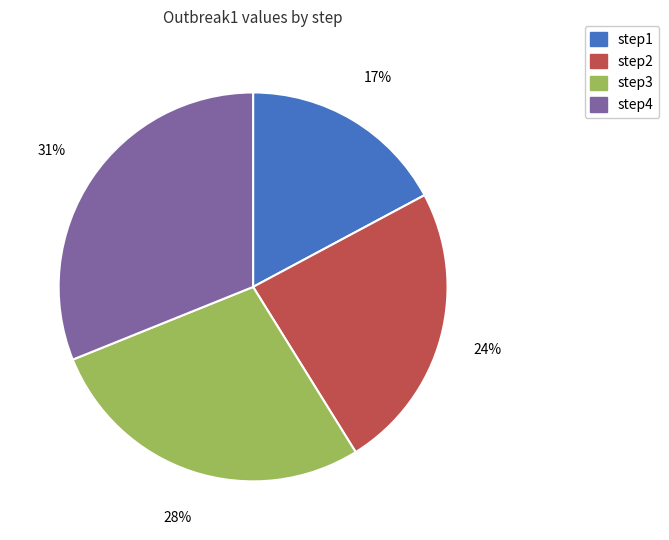

Count the number of slices in the pie.

4